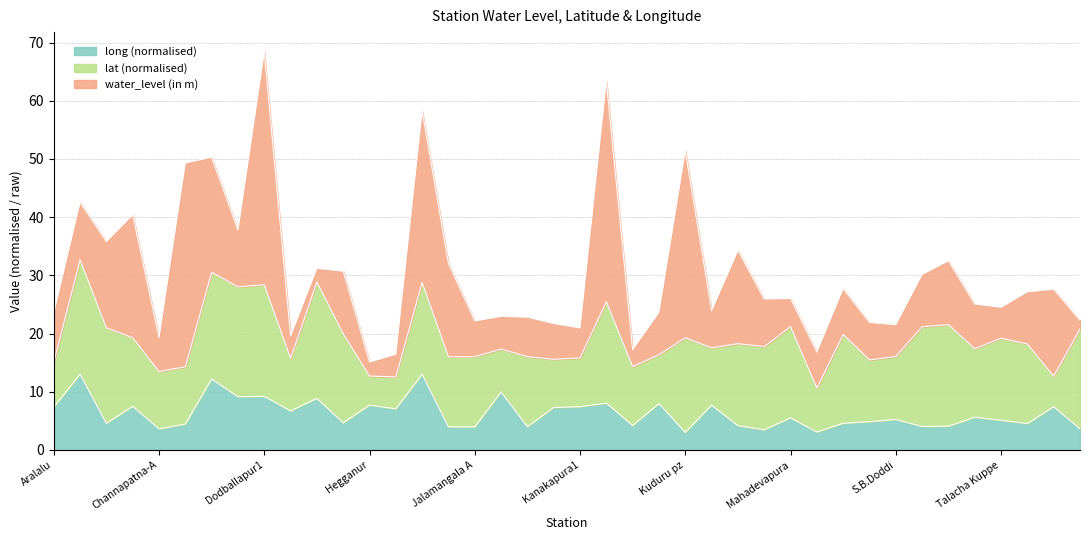

What is the label of the 14th point from the right?

Magadi1